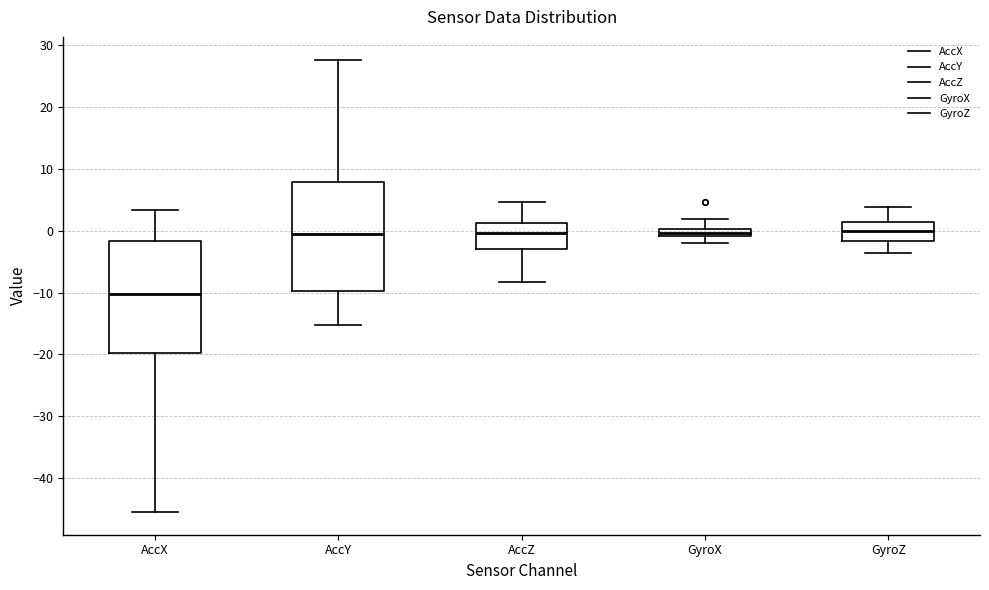

Where does the median line of the box for AccY sit on the y-axis? The values are not printed on the chart, so give them approximately, as read against the axis.

-1